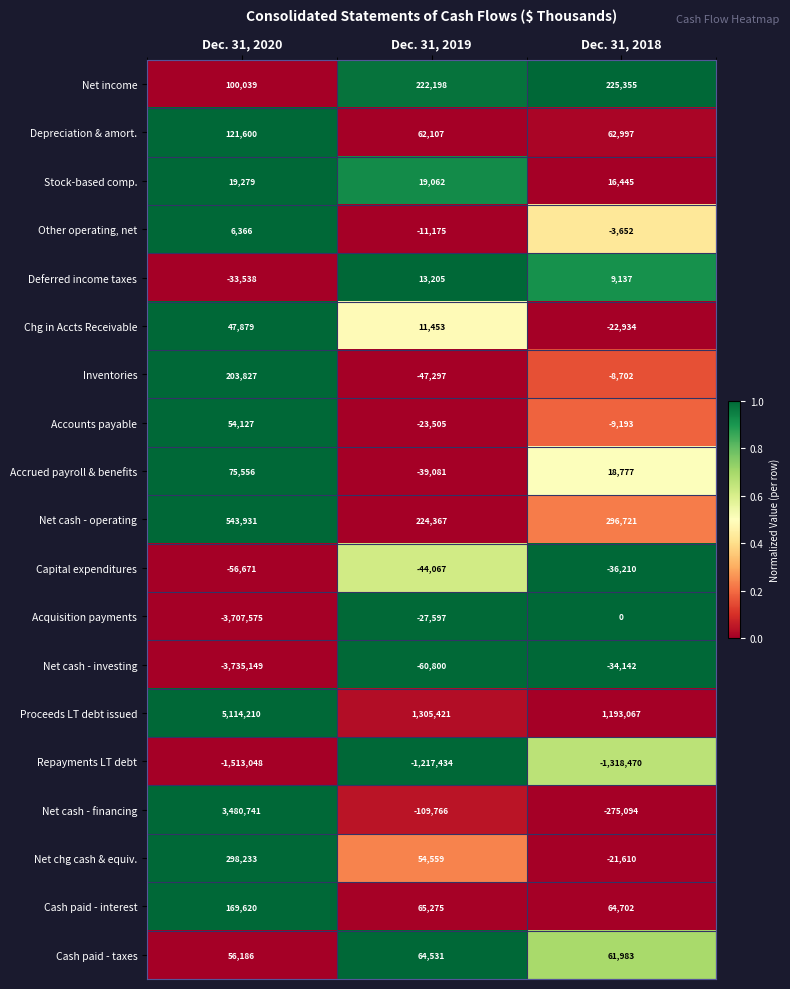

Is the value of Cash paid - interest at Dec. 31, 2019 greater than the value of Accrued payroll & benefits at Dec. 31, 2018?

Yes